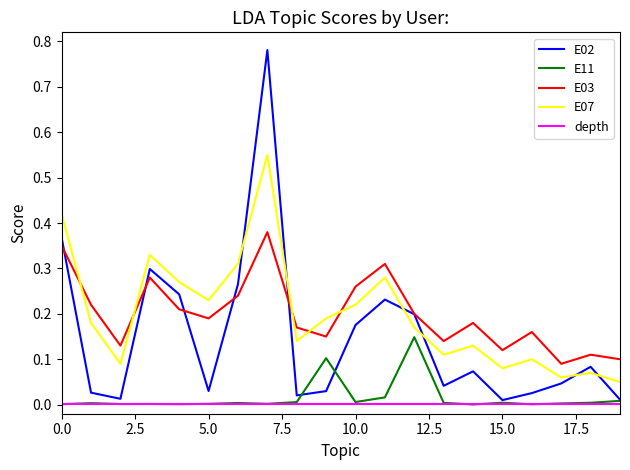

Which series has the widest spread of values?

E02